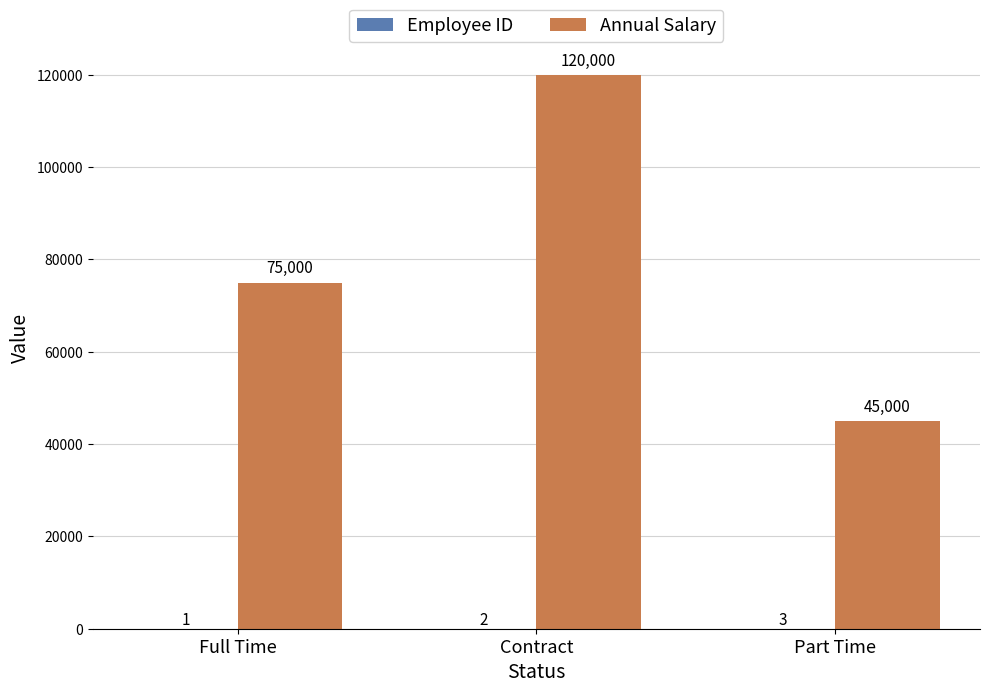

Does the chart contain stacked bars?

No